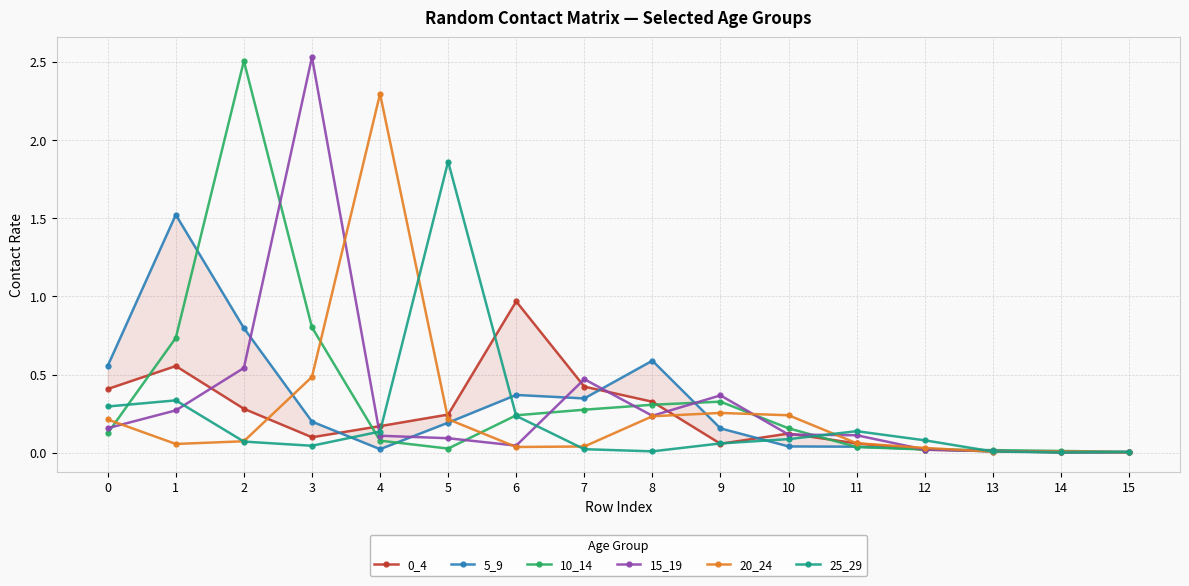

What are all the series names shown in the legend?

0_4, 5_9, 10_14, 15_19, 20_24, 25_29